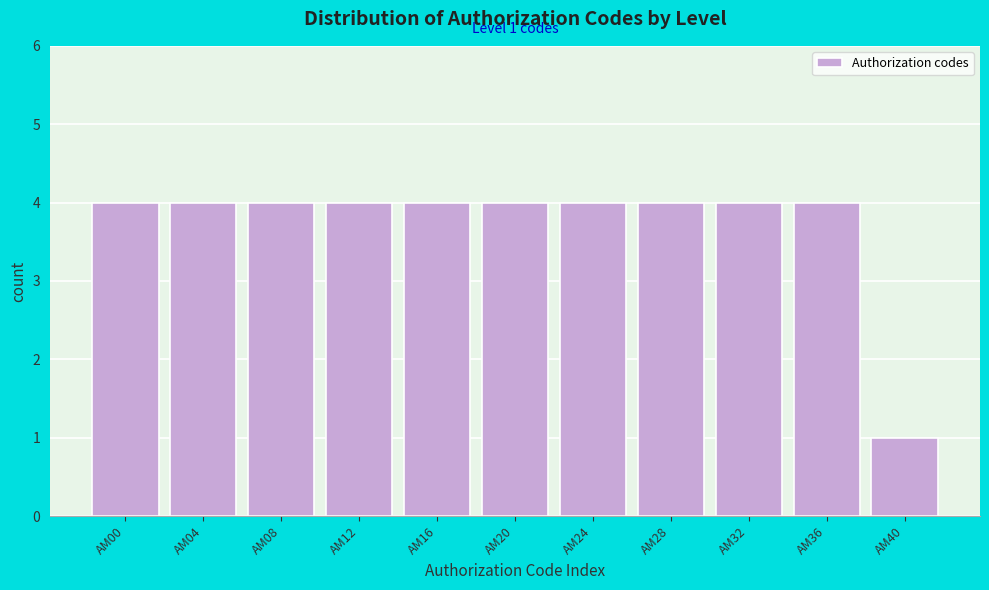

Reading right to left, what are all the values shown in this chart?

1	4	4	4	4	4	4	4	4	4	4